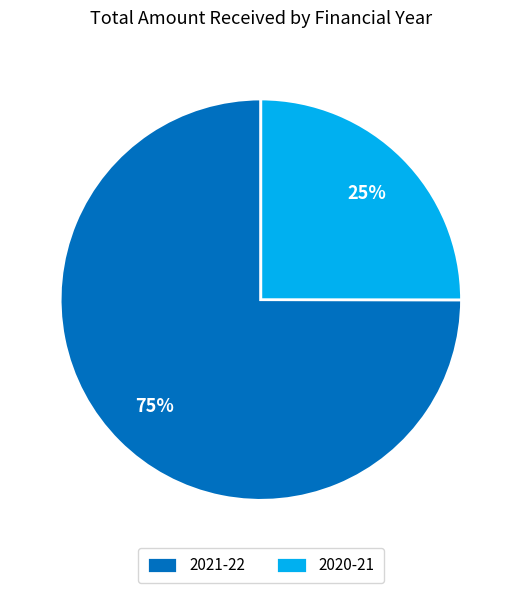

How many slices are in this pie chart?

2